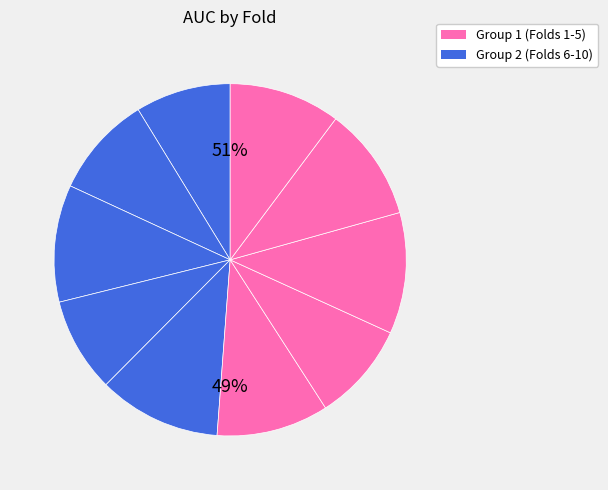

What is the change in value from Fold 3 to Fold 5?

-0.1